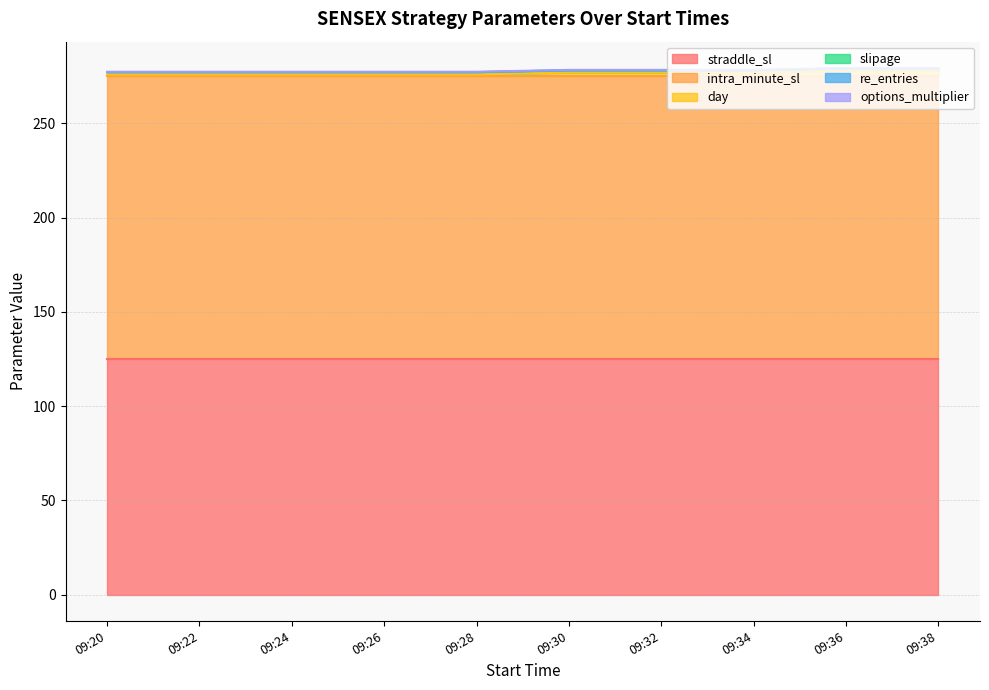

What is the value of the day point at the 8th from the left?

2.0